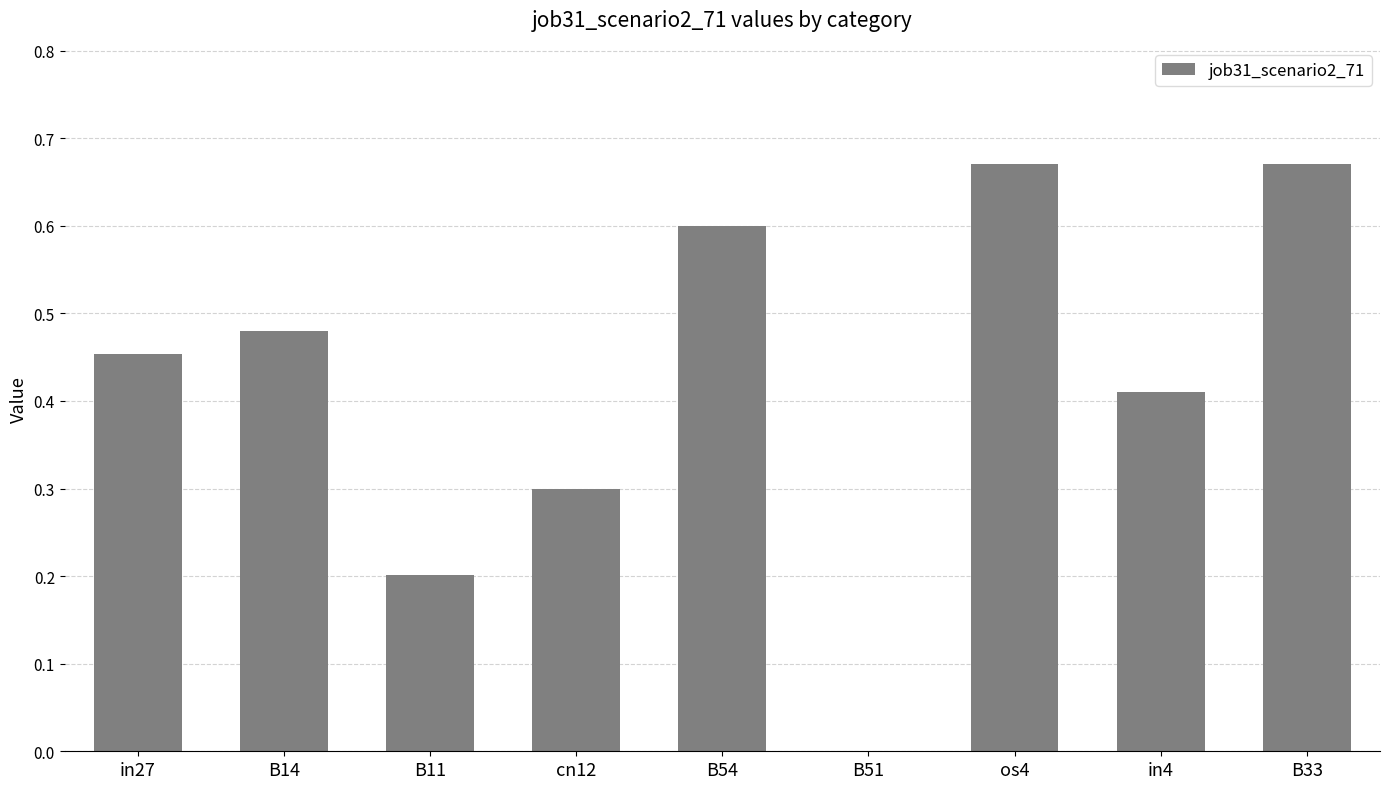

Which has a higher value, B33 or in4?

B33